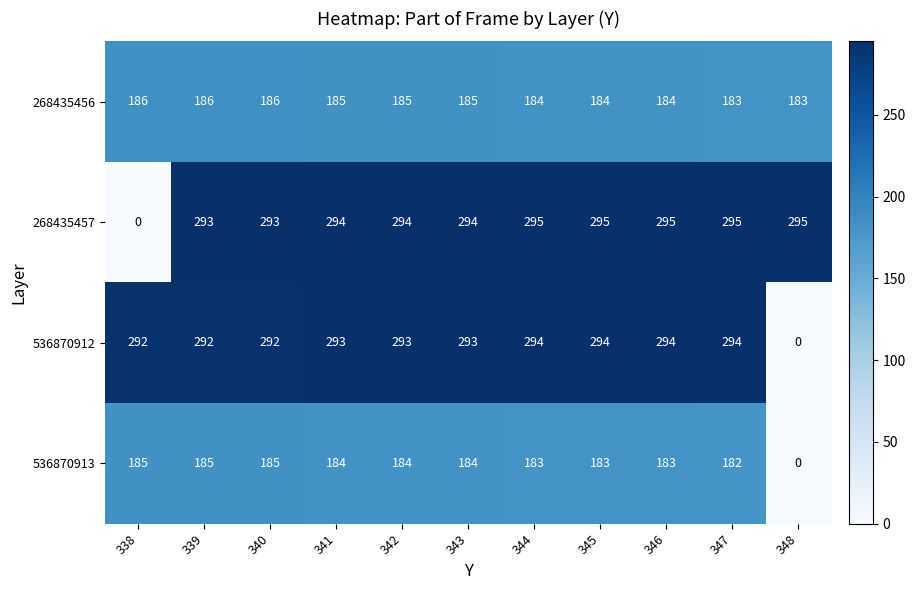

Count the number of categories in the chart.

11